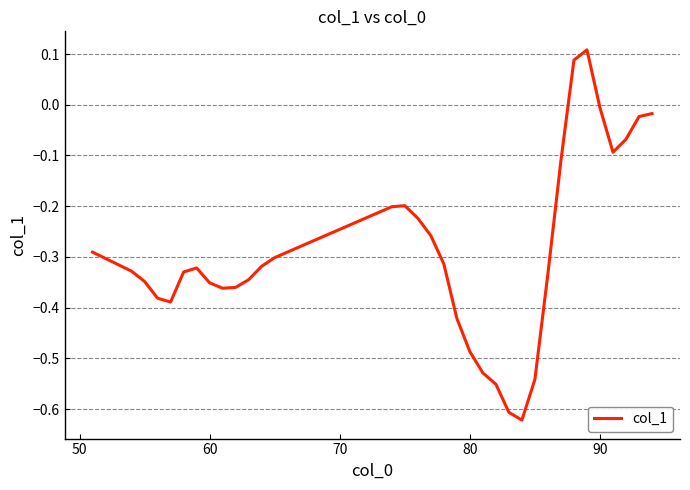

At which label is the value closest to 0?

90